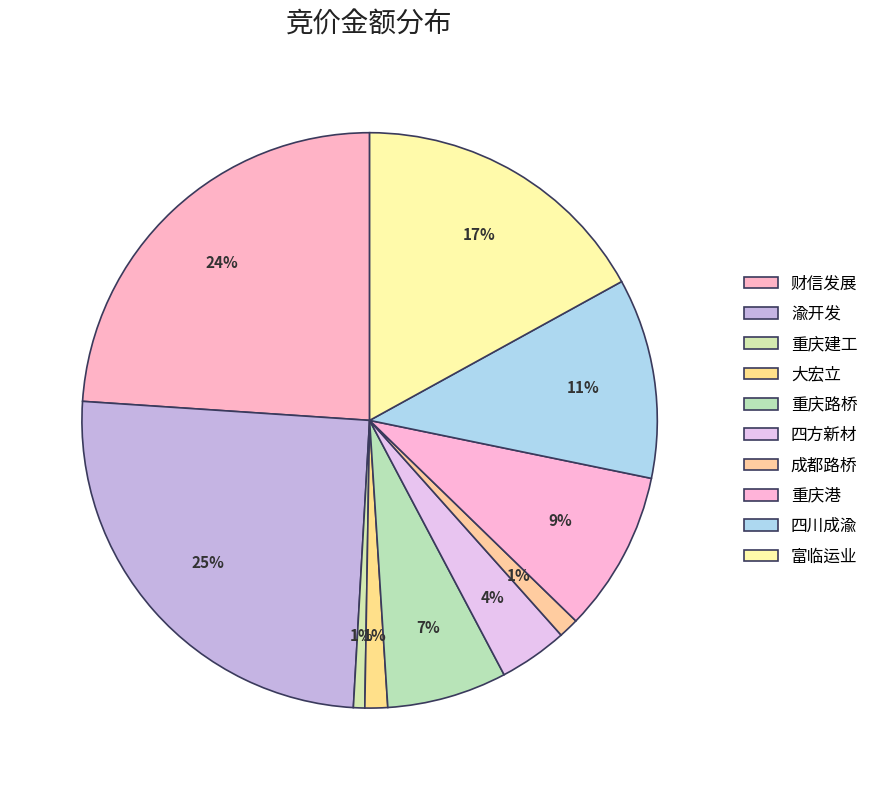

How many slices are in this pie chart?

10